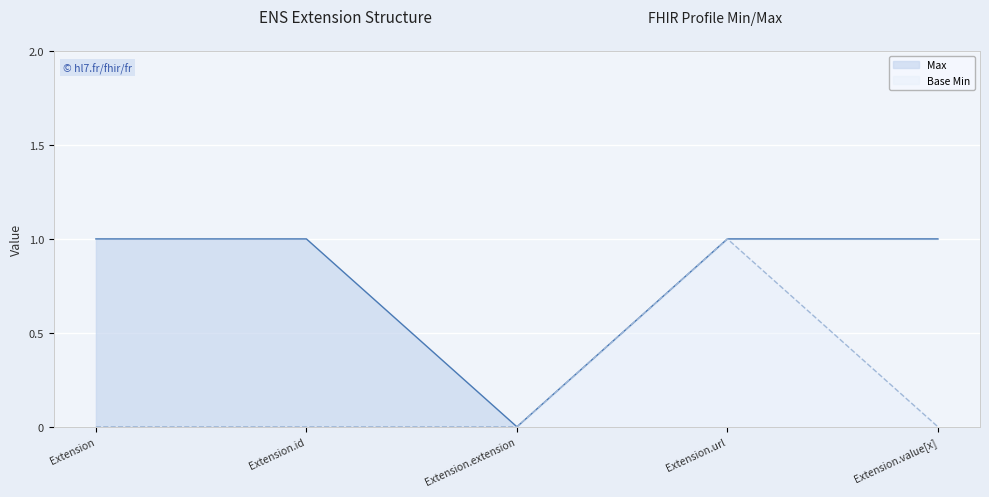

Rank the series at Extension.url from lowest to highest value.

Max, Base Min